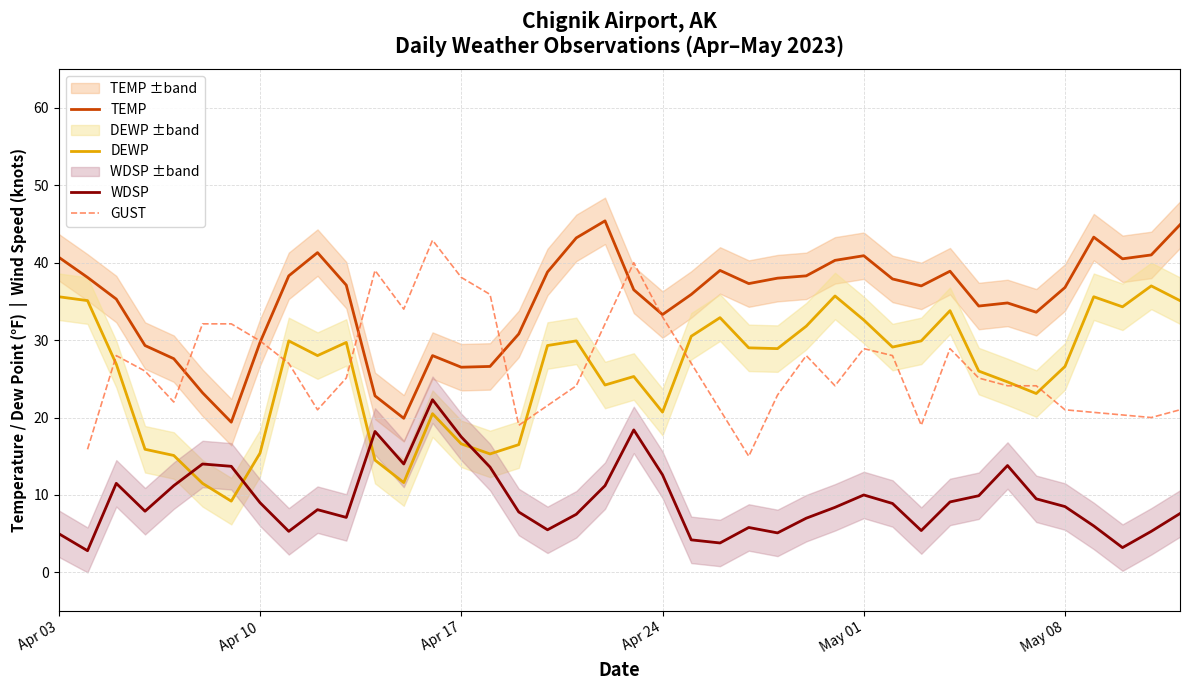

True or false: TEMP and DEWP cross at least once.

False